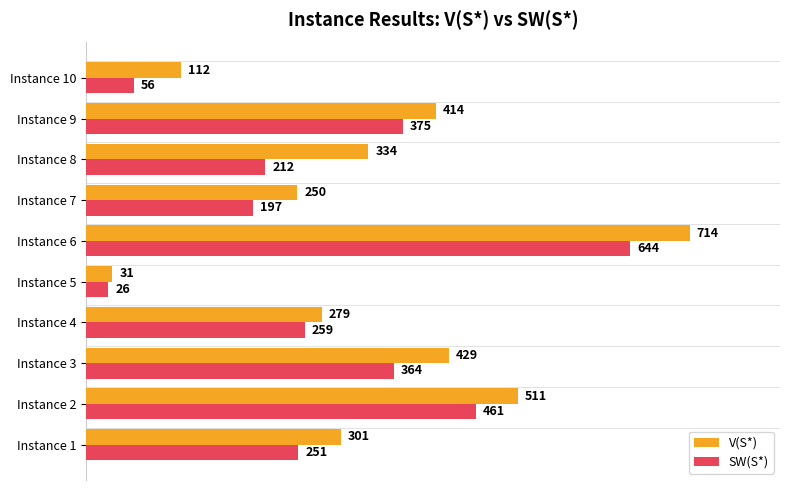

At which label is SW(S*) closest to 335?

Instance 3